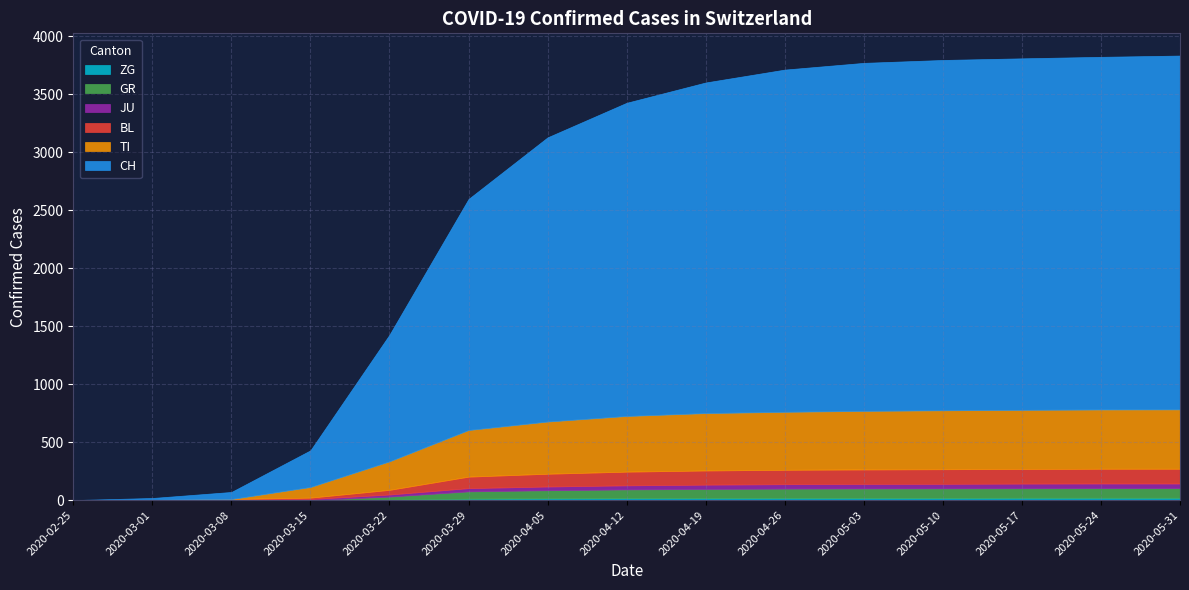

What is the spread (max minus min) of values at 2020-04-05?

2435